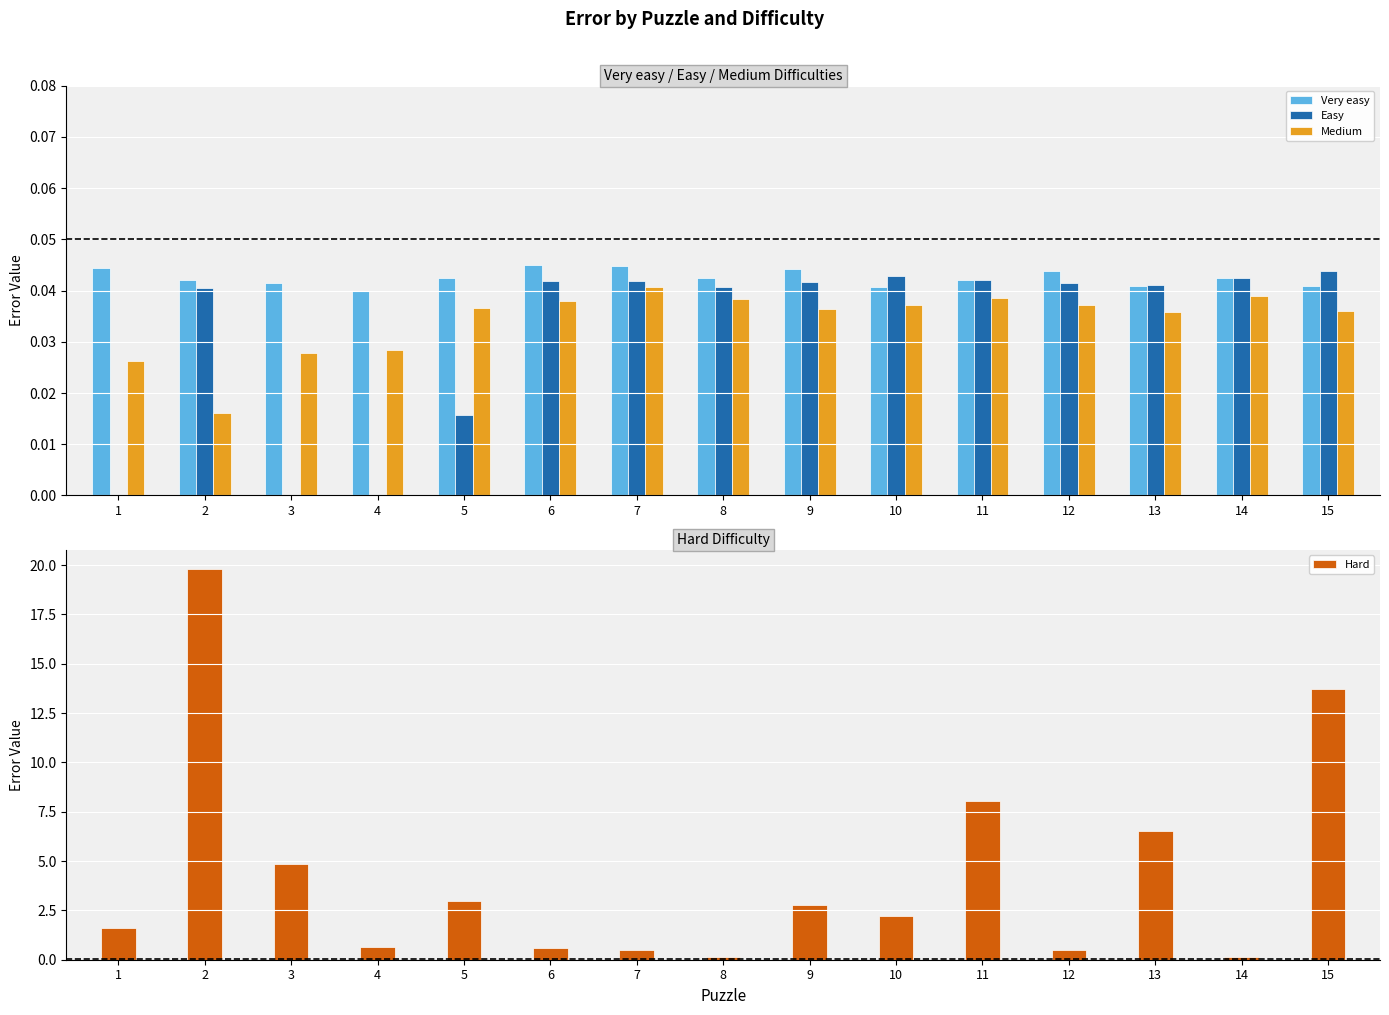

Reading left to right, what are all the values shown in this chart?

Very easy: 1=0.0	2=0.0	3=0.0	4=0.0	5=0.0	6=0.0	7=0.0	8=0.0	9=0.0	10=0.0	11=0.0	12=0.0	13=0.0	14=0.0	15=0.0
Easy: 1=0.0	2=0.0	3=0.0	4=0.0	5=0.0	6=0.0	7=0.0	8=0.0	9=0.0	10=0.0	11=0.0	12=0.0	13=0.0	14=0.0	15=0.0
Medium: 1=0.0	2=0.0	3=0.0	4=0.0	5=0.0	6=0.0	7=0.0	8=0.0	9=0.0	10=0.0	11=0.0	12=0.0	13=0.0	14=0.0	15=0.0
Hard: 1=1.6	2=19.8	3=4.9	4=0.6	5=3.0	6=0.6	7=0.5	8=0.1	9=2.8	10=2.2	11=8.1	12=0.5	13=6.5	14=0.1	15=13.7